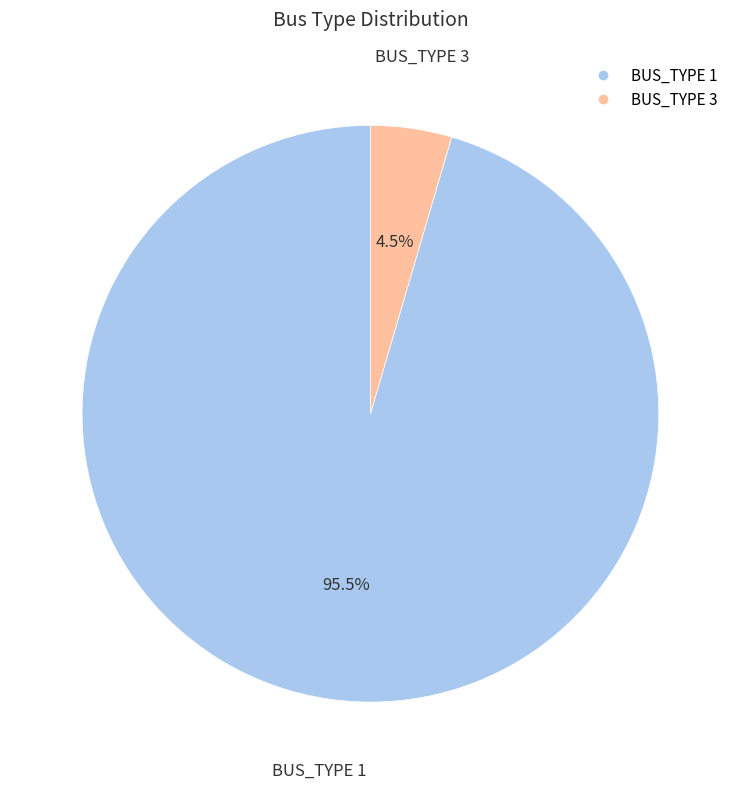

Rank the categories by value from highest to lowest.

BUS_TYPE 1, BUS_TYPE 3